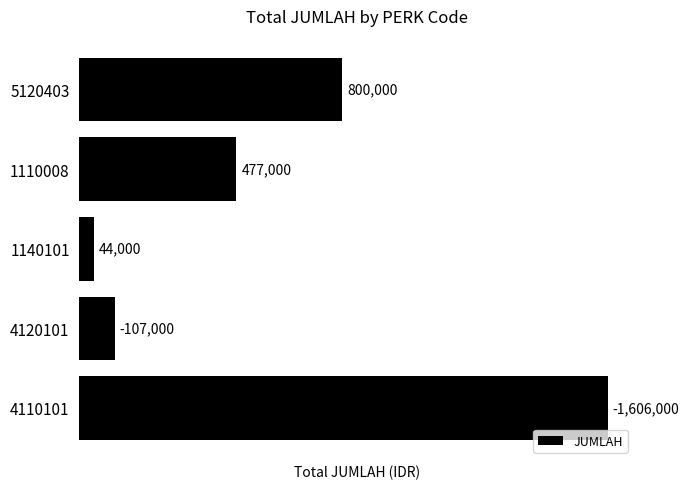

How many data points does each series have?

5